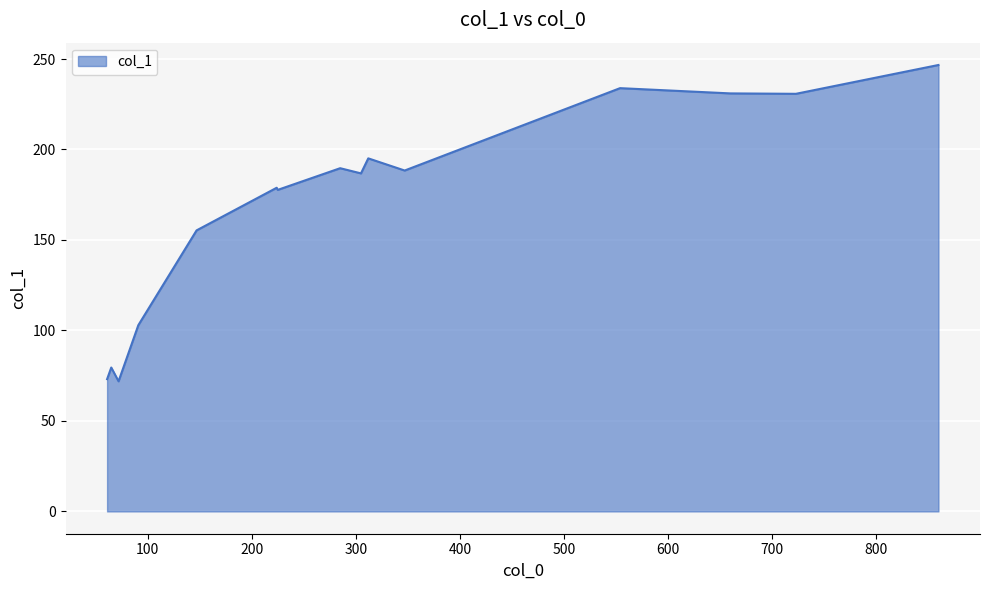

What is the greatest value displayed?

246.7